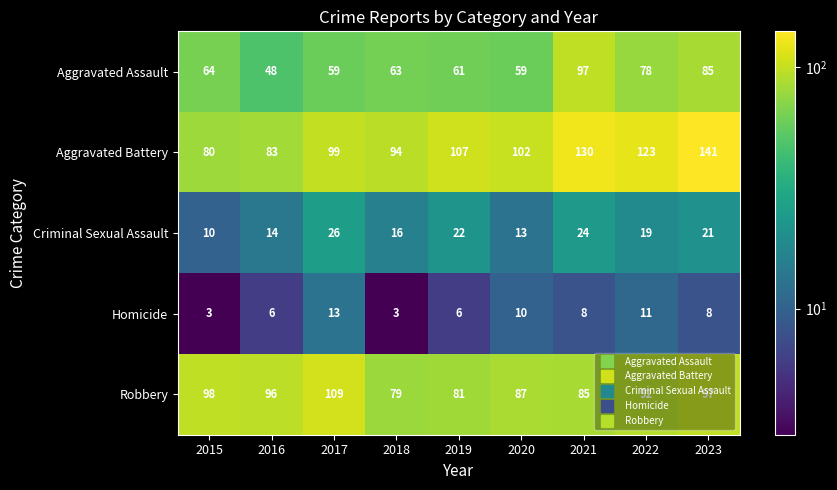

Which label corresponds to the largest value in the chart?

2023